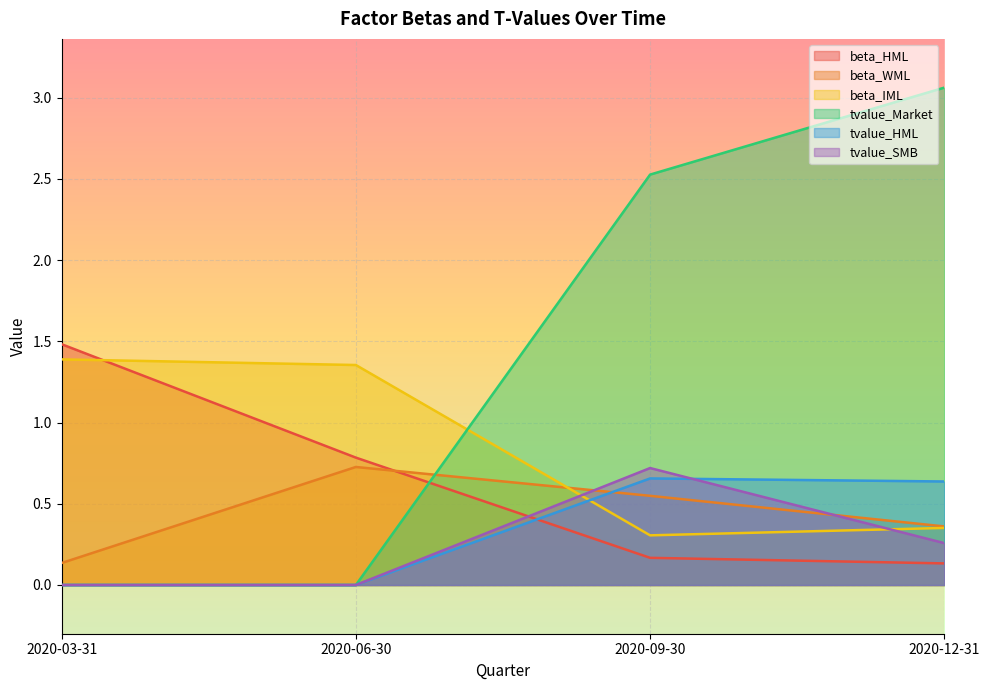

What is the spread (max minus min) of values at 2020-09-30?

2.4